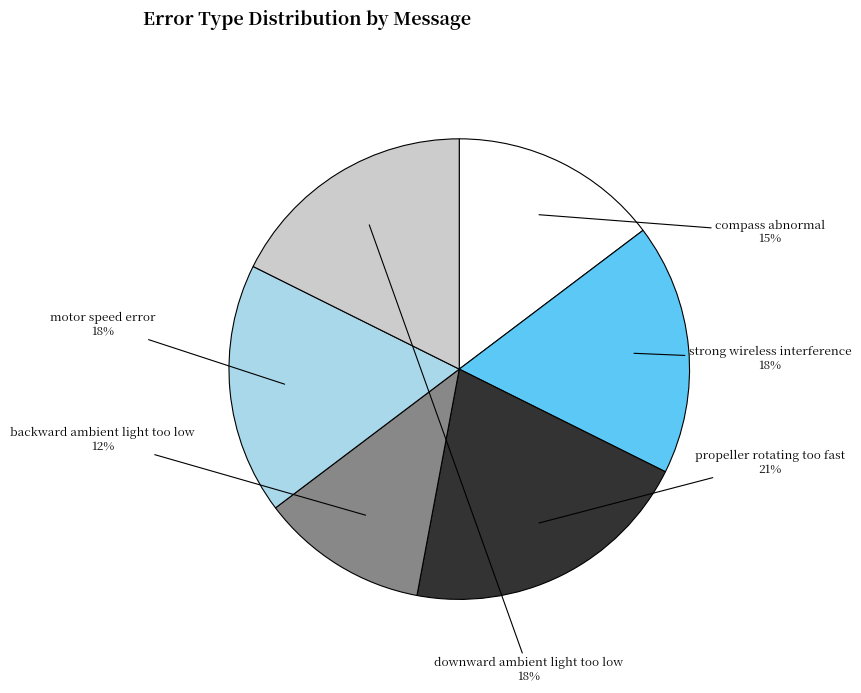

Count the number of slices in the pie.

6